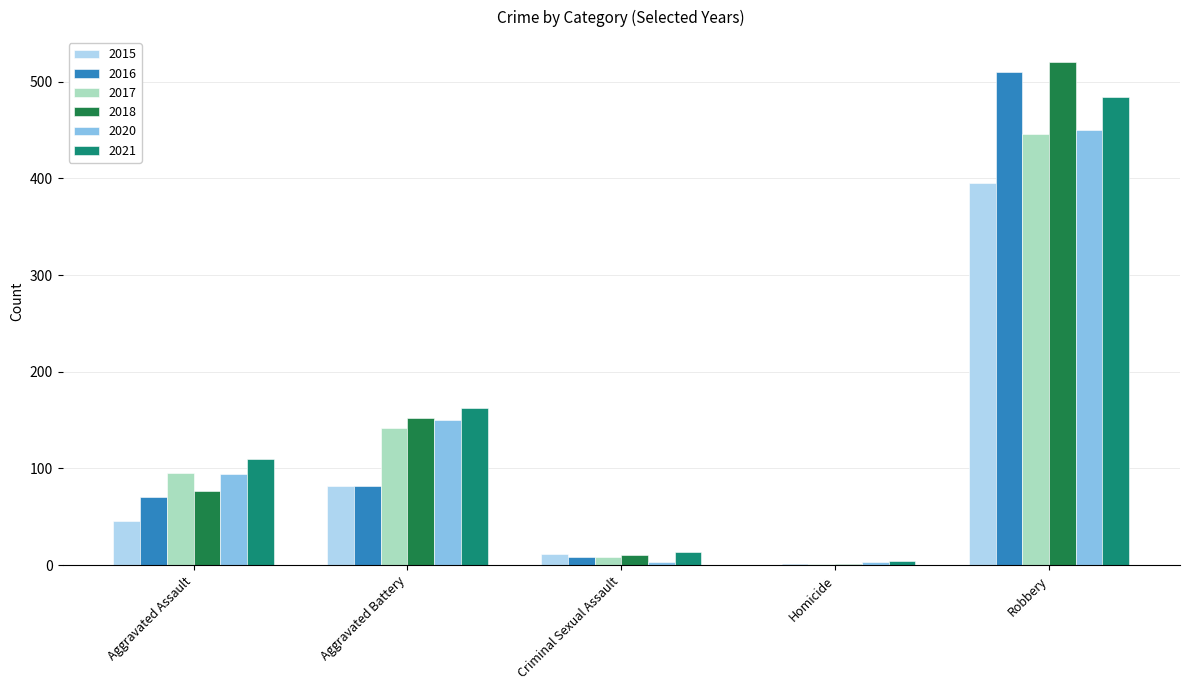

Reading left to right, list all the values displayed in this chart.

2015: 46	82	12	0	395
2016: 71	82	8	1	510
2017: 95	142	8	1	446
2018: 77	152	11	1	520
2020: 94	150	3	3	450
2021: 110	163	14	4	484